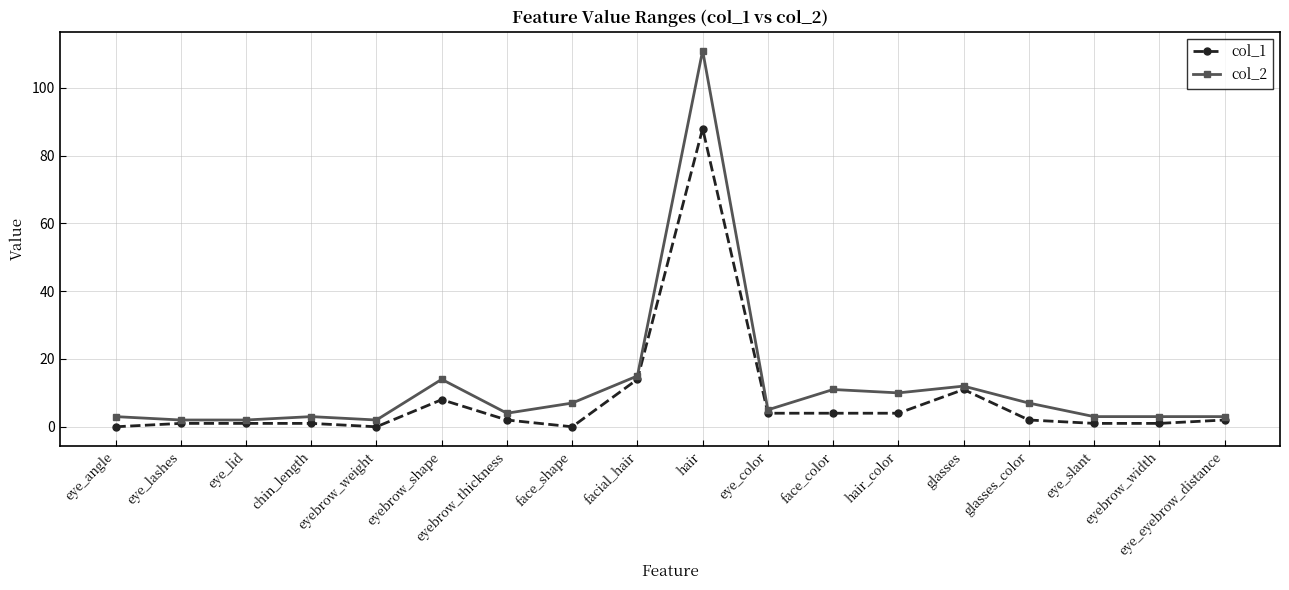

What is the sum of the col_2 values at hair_color and eyebrow_thickness?

14